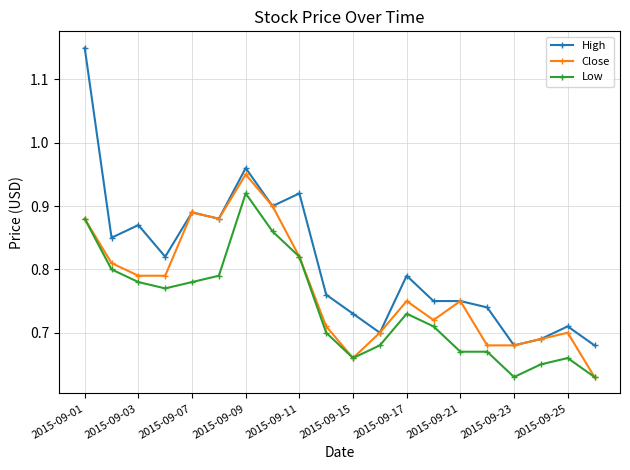

At how many categories does at least one series exceed 0?

20